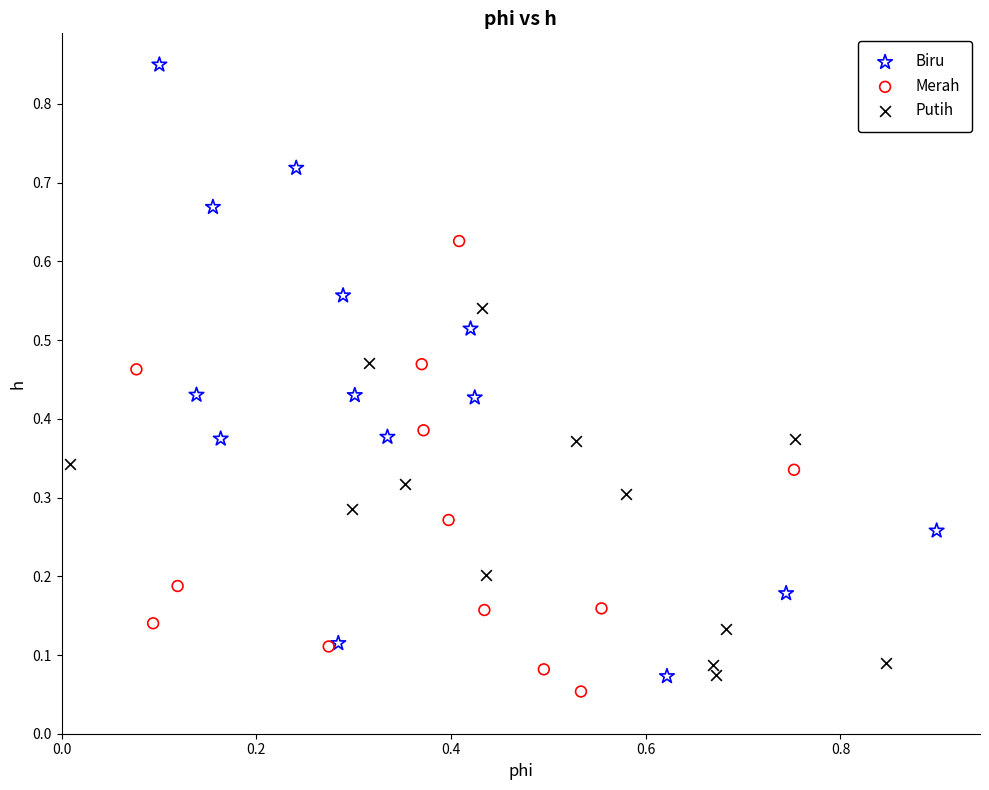

Which series reaches the minimum Y coordinate?

Merah